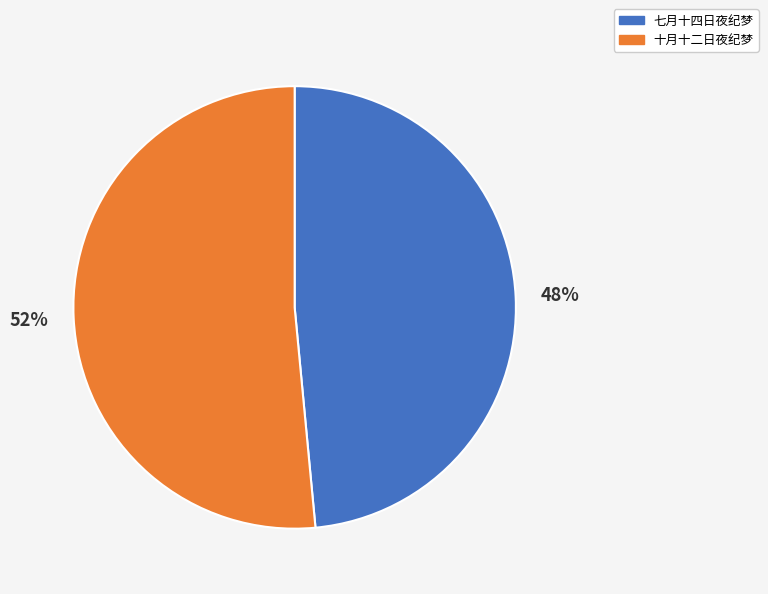

What percentage is the 七月十四日夜纪梦 slice, to the nearest percent?

48%